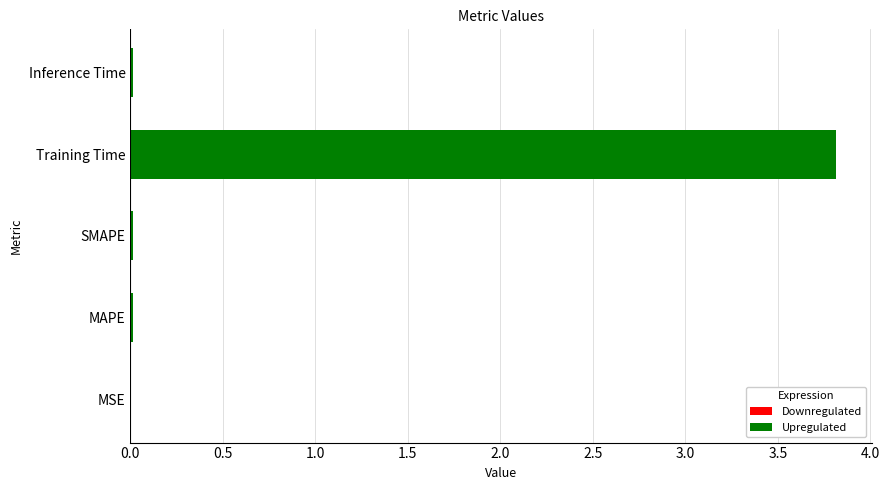

What is the maximum value shown in the chart?

3.8